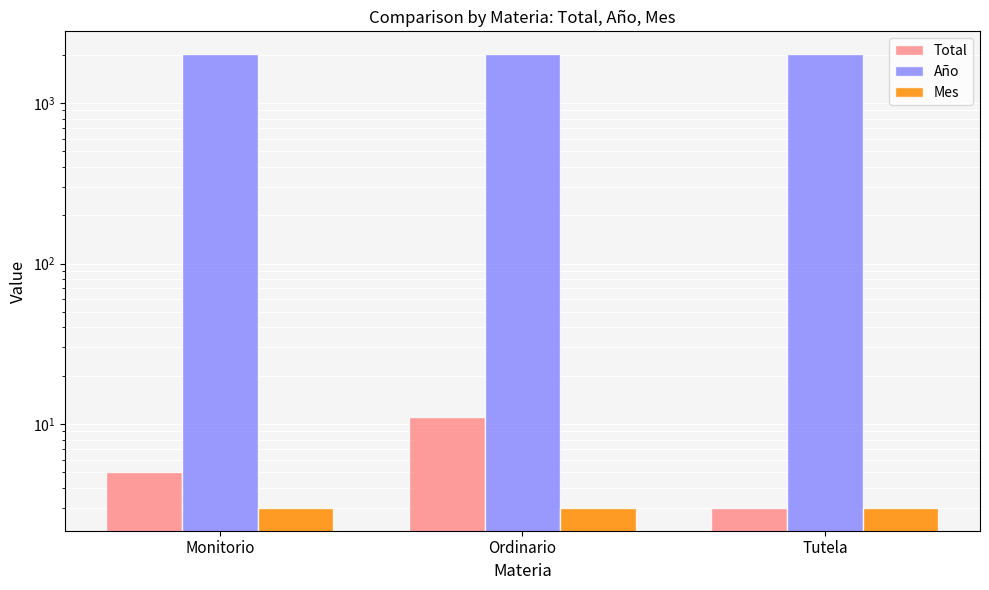

Between Tutela and Ordinario, which is larger?

Ordinario